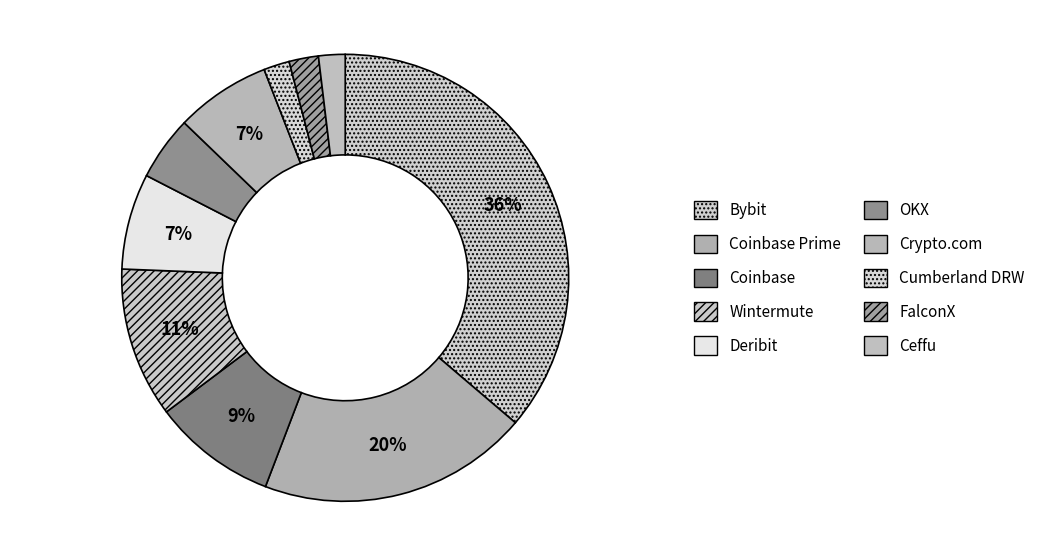

Is there a majority slice in this chart?

No